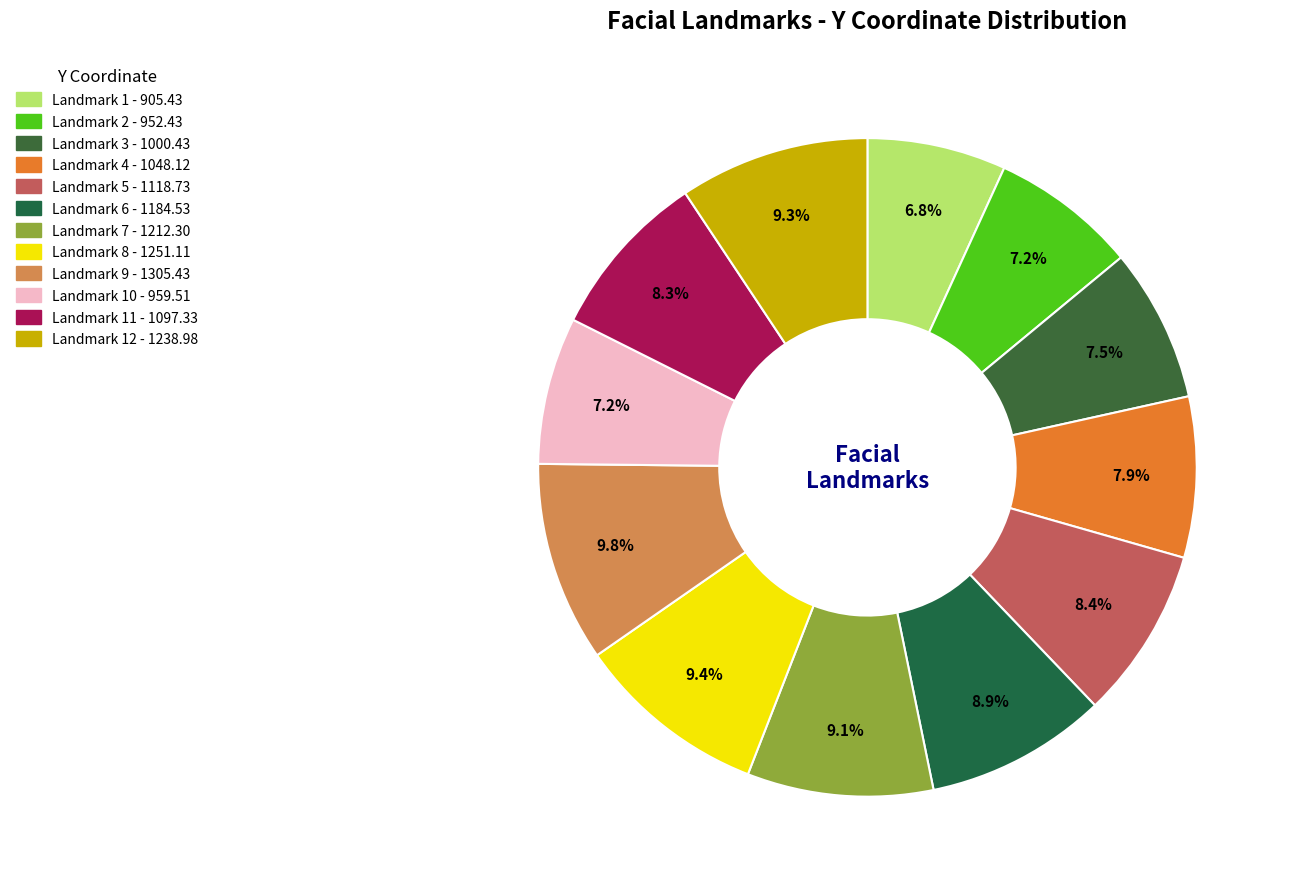

Is there a majority slice in this chart?

No